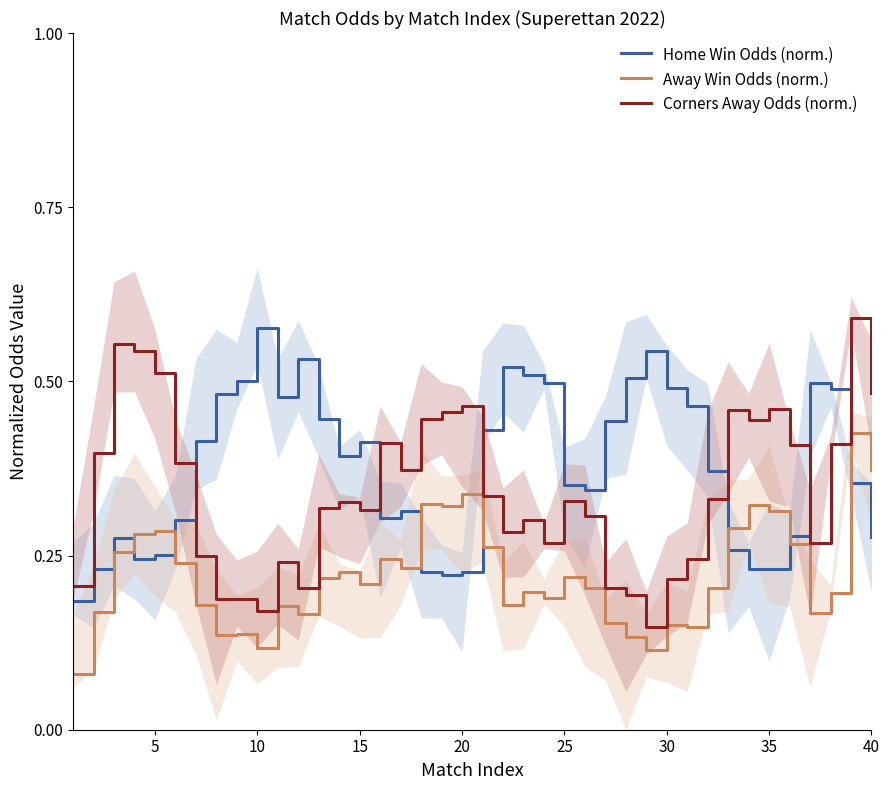

At how many categories does at least one series exceed 0?

40